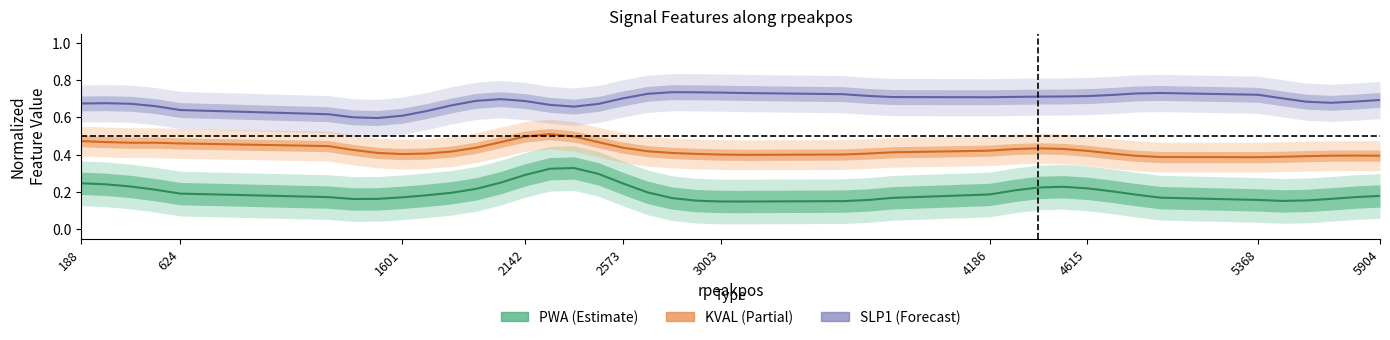

Reading left to right, transcribe all the data shown in this chart.

PWA: 0.2	0.2	0.2	0.2	0.2	0.2	0.2	0.2	0.2	0.2	0.2	0.2	0.2	0.3	0.3	0.3	0.3	0.2	0.2	0.2	0.2	0.1	0.1	0.2	0.2	0.2	0.2	0.2	0.2	0.2	0.2	0.2	0.2	0.2	0.2	0.2	0.2	0.2	0.2	0.2
KVAL: 0.5	0.5	0.5	0.5	0.5	0.4	0.4	0.4	0.4	0.4	0.4	0.4	0.5	0.5	0.5	0.5	0.5	0.4	0.4	0.4	0.4	0.4	0.4	0.4	0.4	0.4	0.4	0.4	0.4	0.4	0.4	0.4	0.4	0.4	0.4	0.4	0.4	0.4	0.4	0.4
SLP1: 0.7	0.7	0.7	0.7	0.6	0.6	0.6	0.6	0.6	0.6	0.7	0.7	0.7	0.7	0.7	0.7	0.7	0.7	0.7	0.7	0.7	0.7	0.7	0.7	0.7	0.7	0.7	0.7	0.7	0.7	0.7	0.7	0.7	0.7	0.7	0.7	0.7	0.7	0.7	0.7